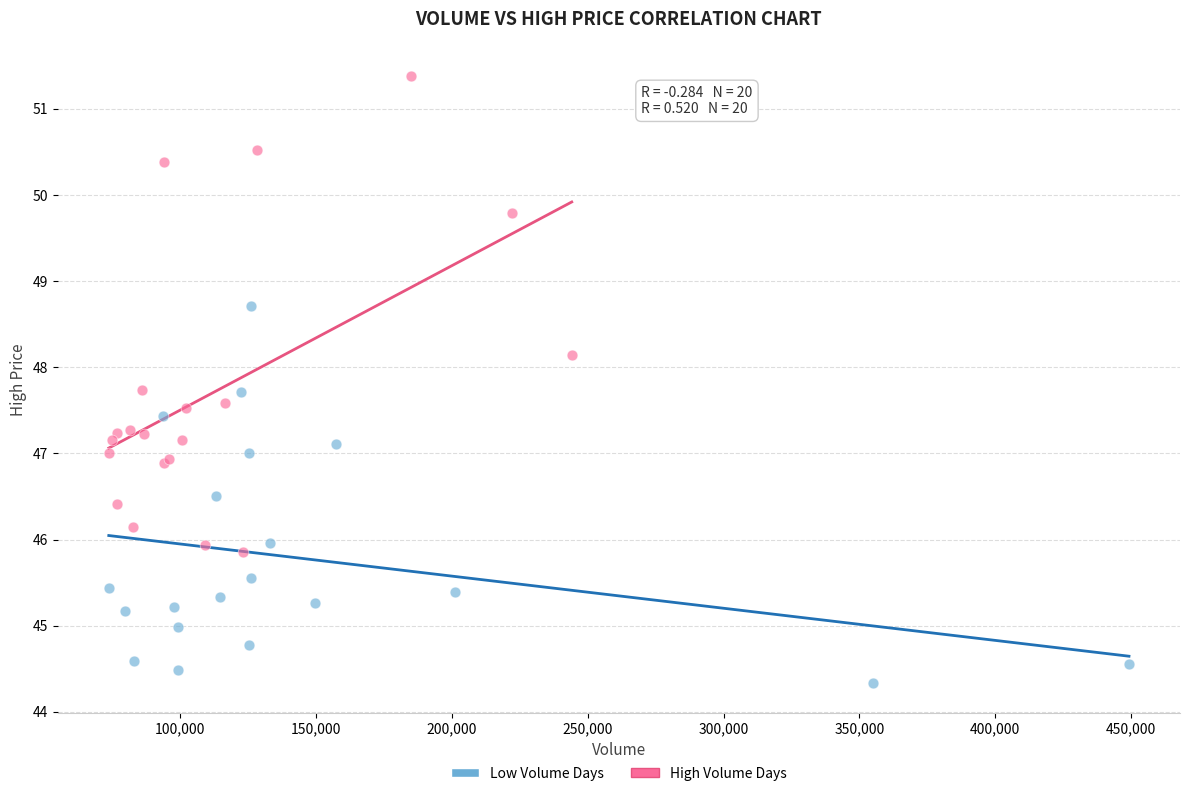

Which series has the largest Y range (max minus min)?

High Volume Days